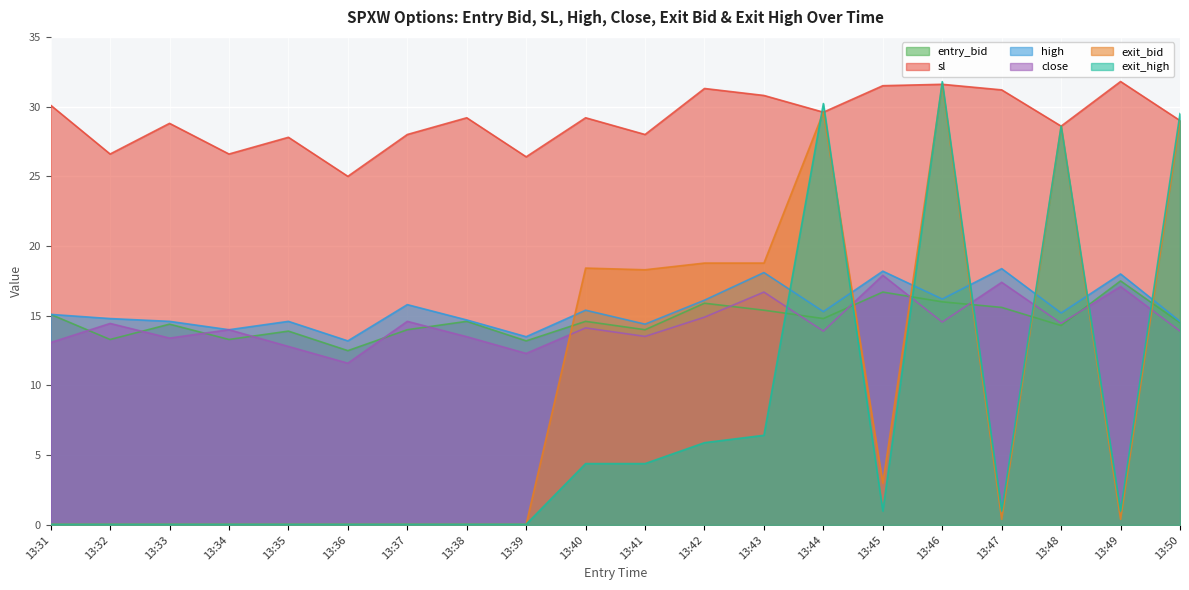

At which category does exit_high reach its first local valley?

13:45